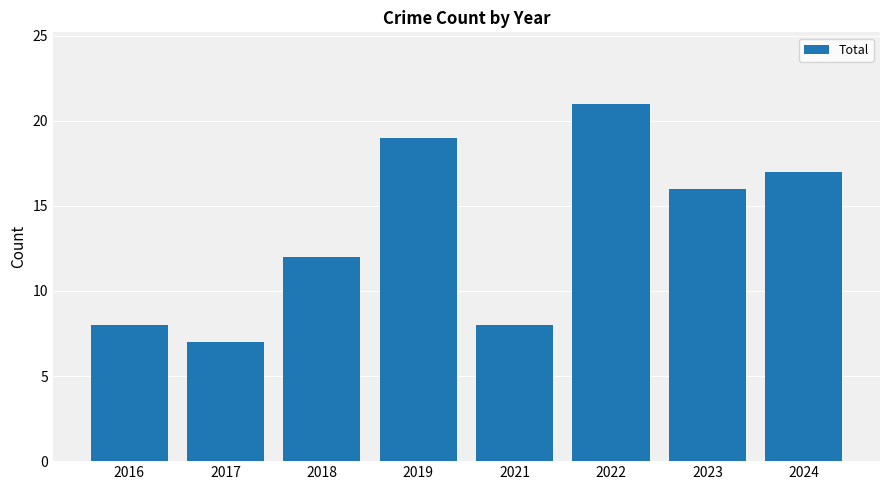

What is the sum of the values at 2018 and 2017?

19